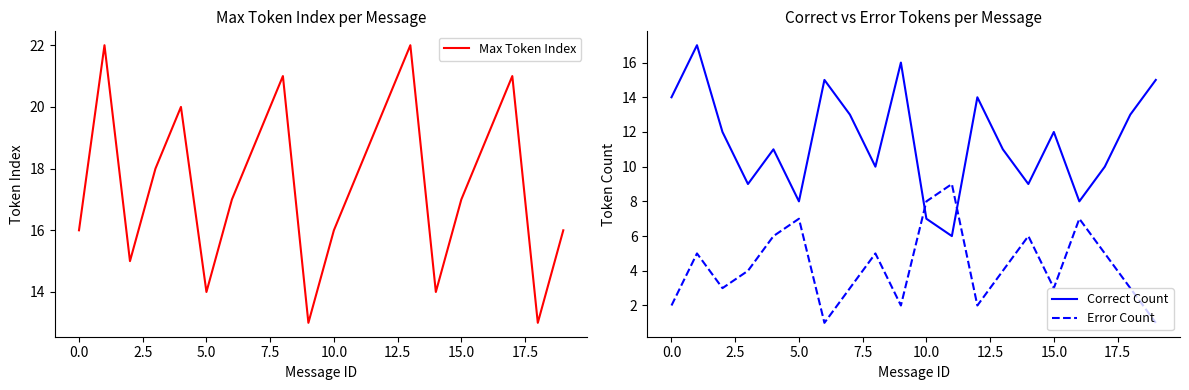

Which series has the largest range (max minus min)?

Correct Count